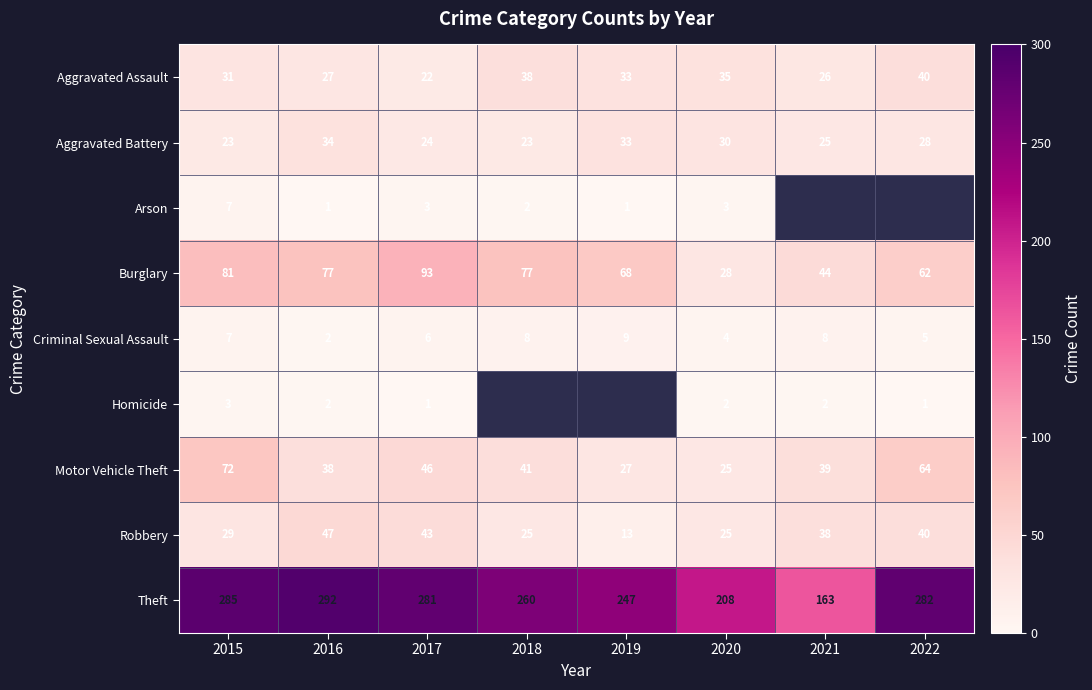

What is the spread (max minus min) of values at 2018?

258.0